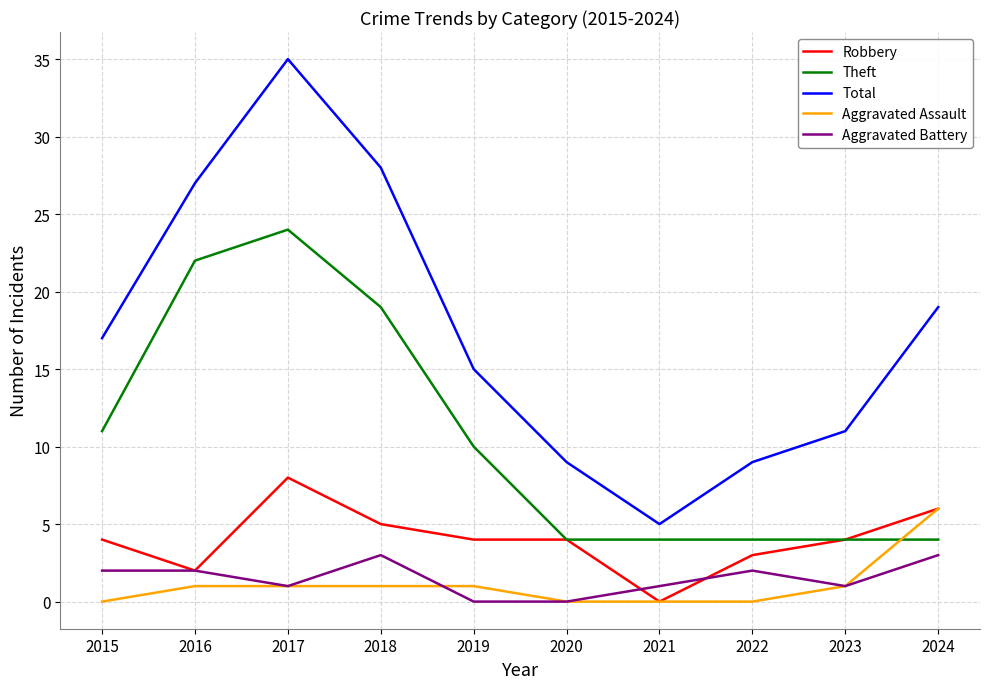

Is it true that Robbery equals 2 at 2023?

False